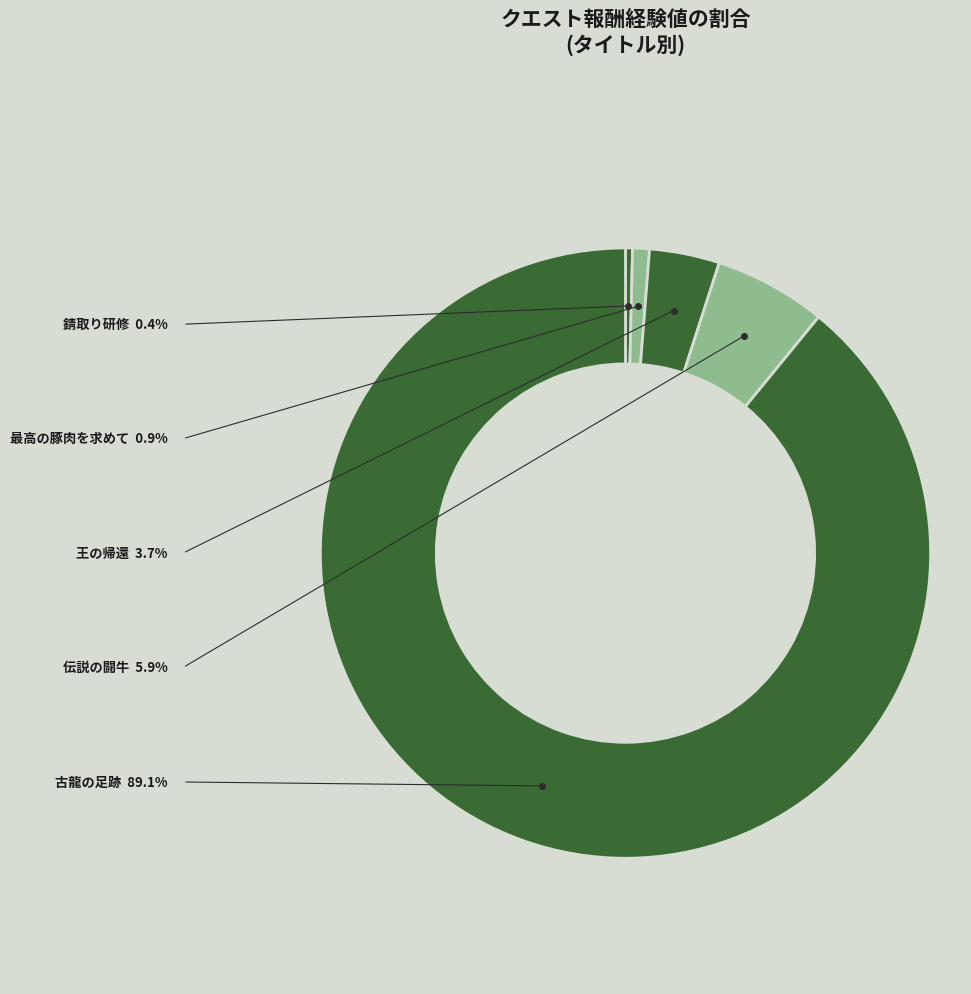

Does any single category account for the majority?

Yes